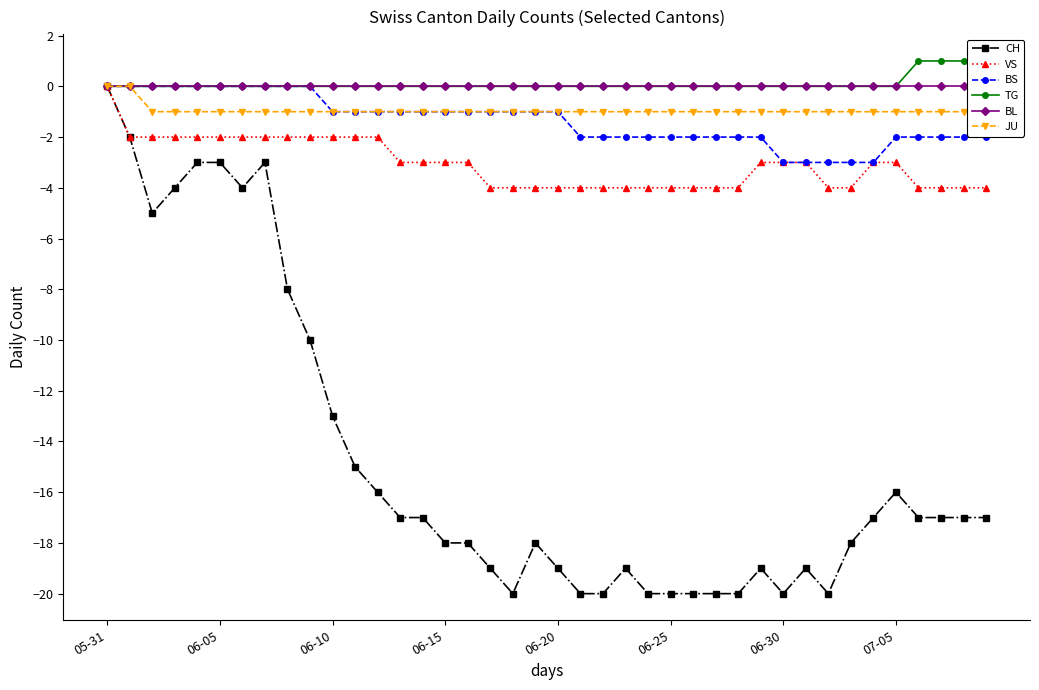

True or false: CH has more than 1 points higher than both neighbors.

True